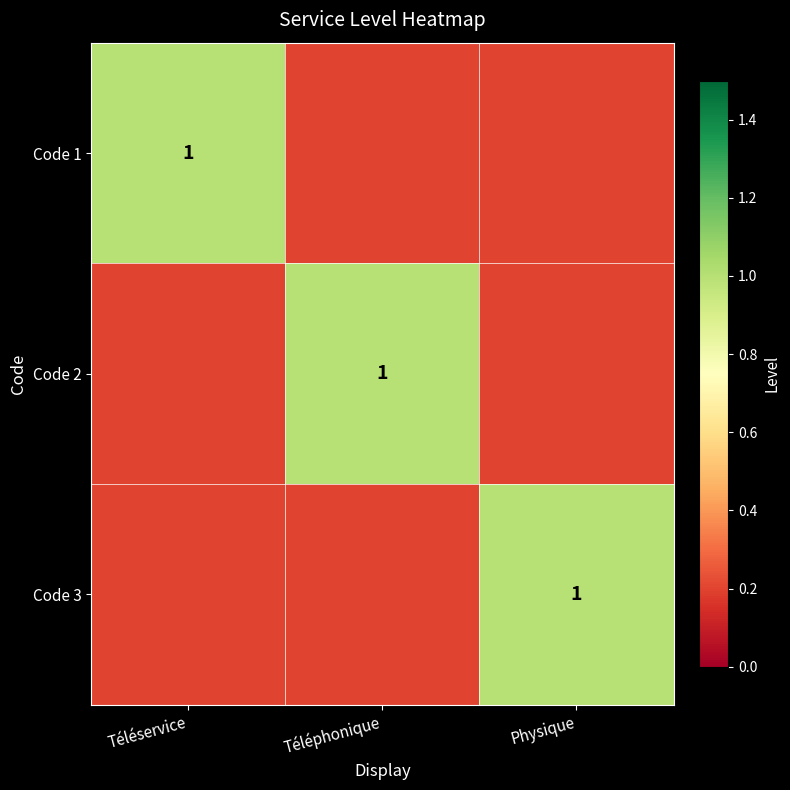

True or false: Code 2 has a value of 1.0 at Téléphonique.

True